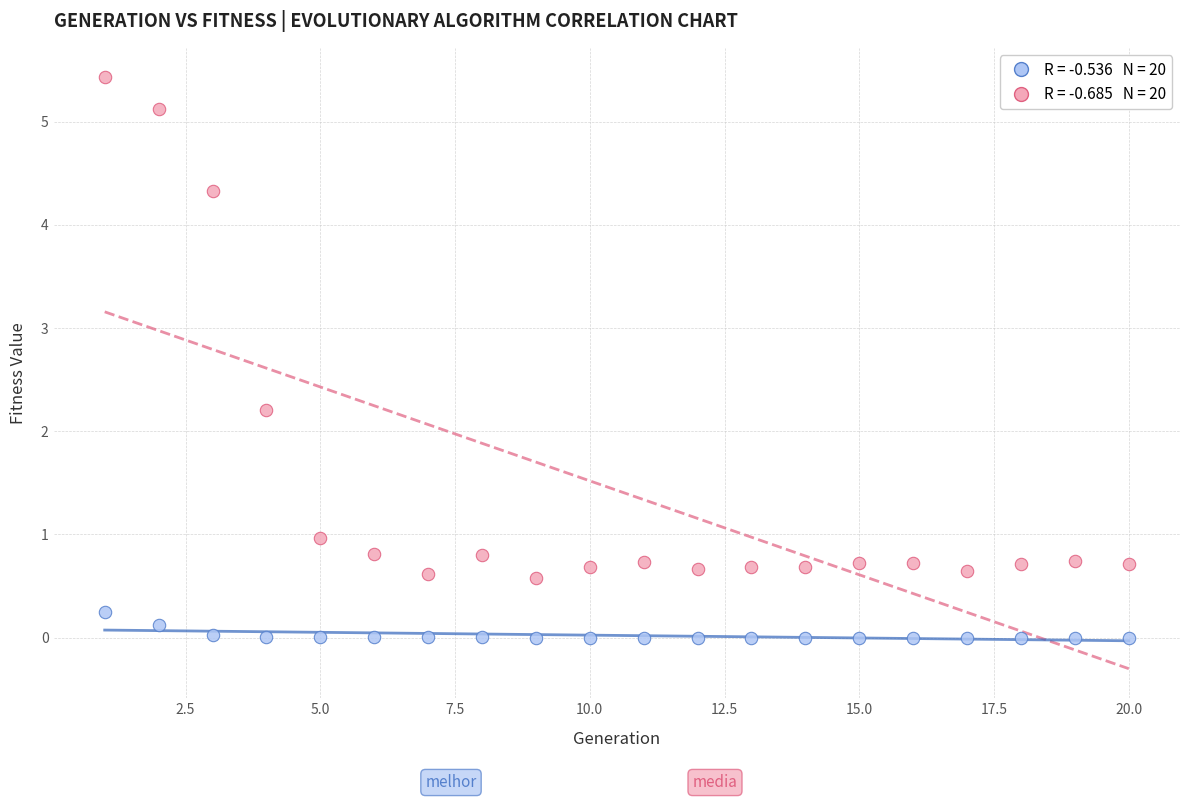

Across all data points, what is the range of Y values (max minus min)?

5.4